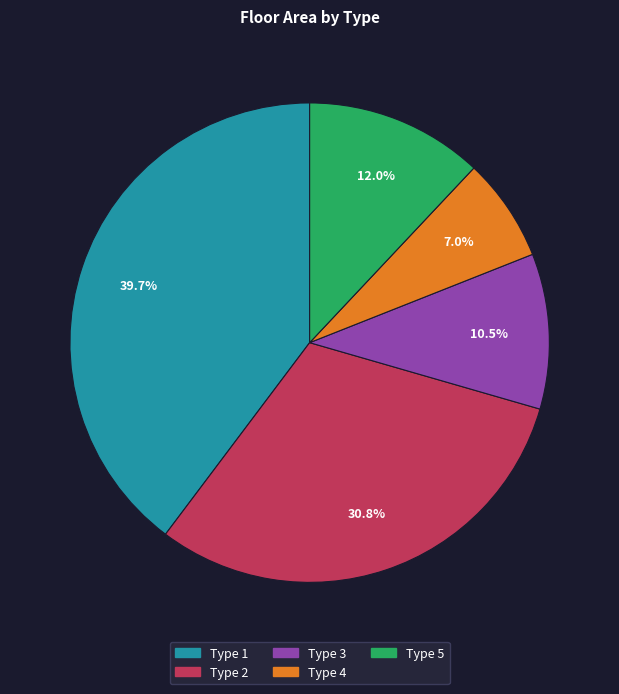

Which slice is the smallest?

Type 4